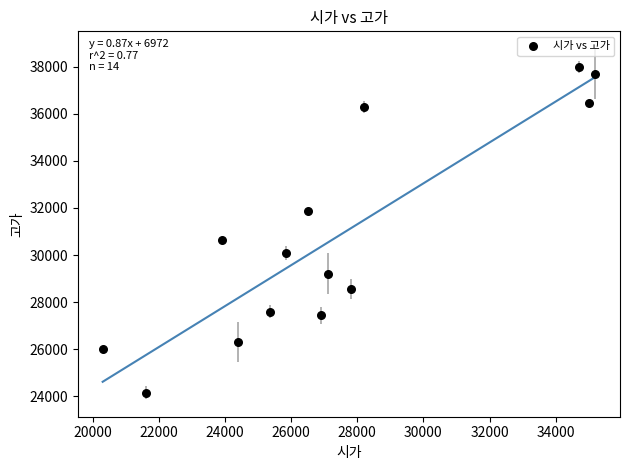

What Y value in the scatter plot is closest to 31075?

30650